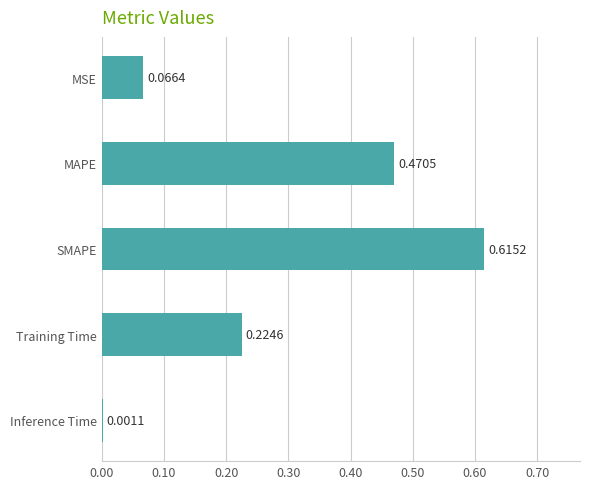

Where is the data nearest to the value 0?

Inference Time